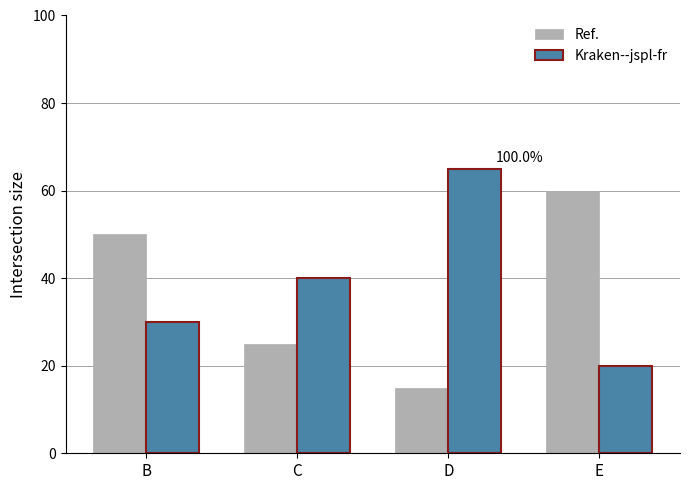

True or false: Ref. has a value of 29 at B.

False